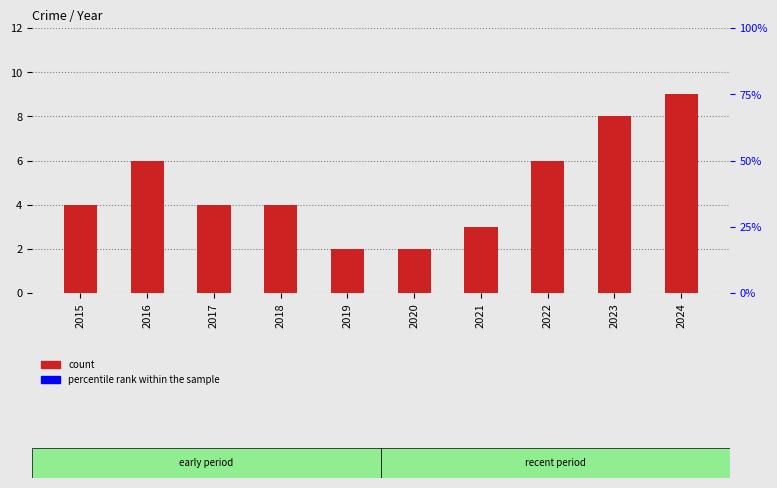

Reading left to right, extract all data points from this chart.

2015=4	2016=6	2017=4	2018=4	2019=2	2020=2	2021=3	2022=6	2023=8	2024=9